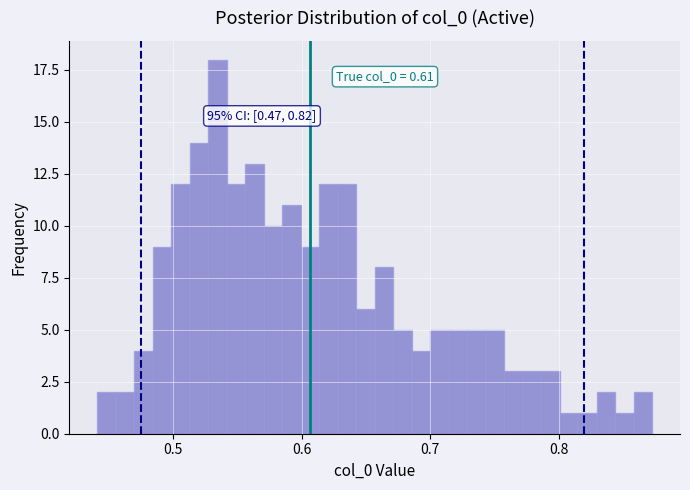

Around what value on the x-axis is the tallest bar? Give the approximate position of its centre, as read against the axis.

0.53